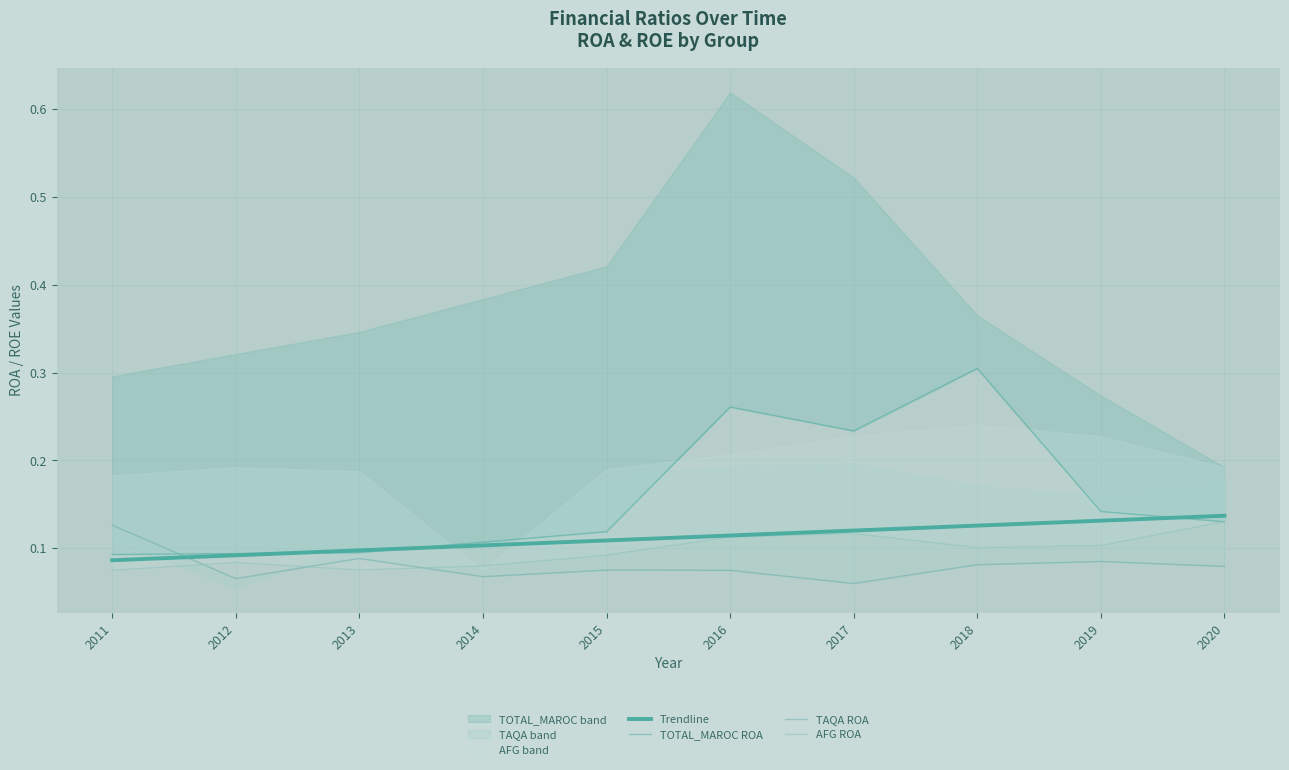

Reading right to left, transcribe all the data shown in this chart.

Trendline: 0.1	0.1	0.1	0.1	0.1	0.1	0.1	0.1	0.1	0.1
TOTAL_MAROC ROA: 0.1	0.1	0.3	0.2	0.3	0.1	0.1	0.1	0.1	0.1
TAQA ROA: 0.1	0.1	0.1	0.1	0.1	0.1	0.1	0.1	0.1	0.1
AFG ROA: 0.1	0.1	0.1	0.1	0.1	0.1	0.1	0.1	0.1	0.1